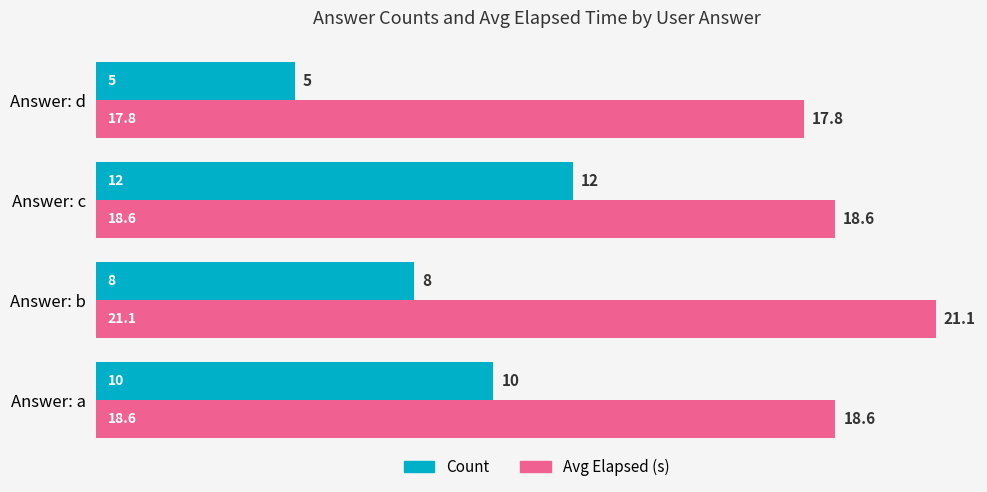

What is the difference between the second highest and minimum values in the Avg Elapsed (s) series?

0.8